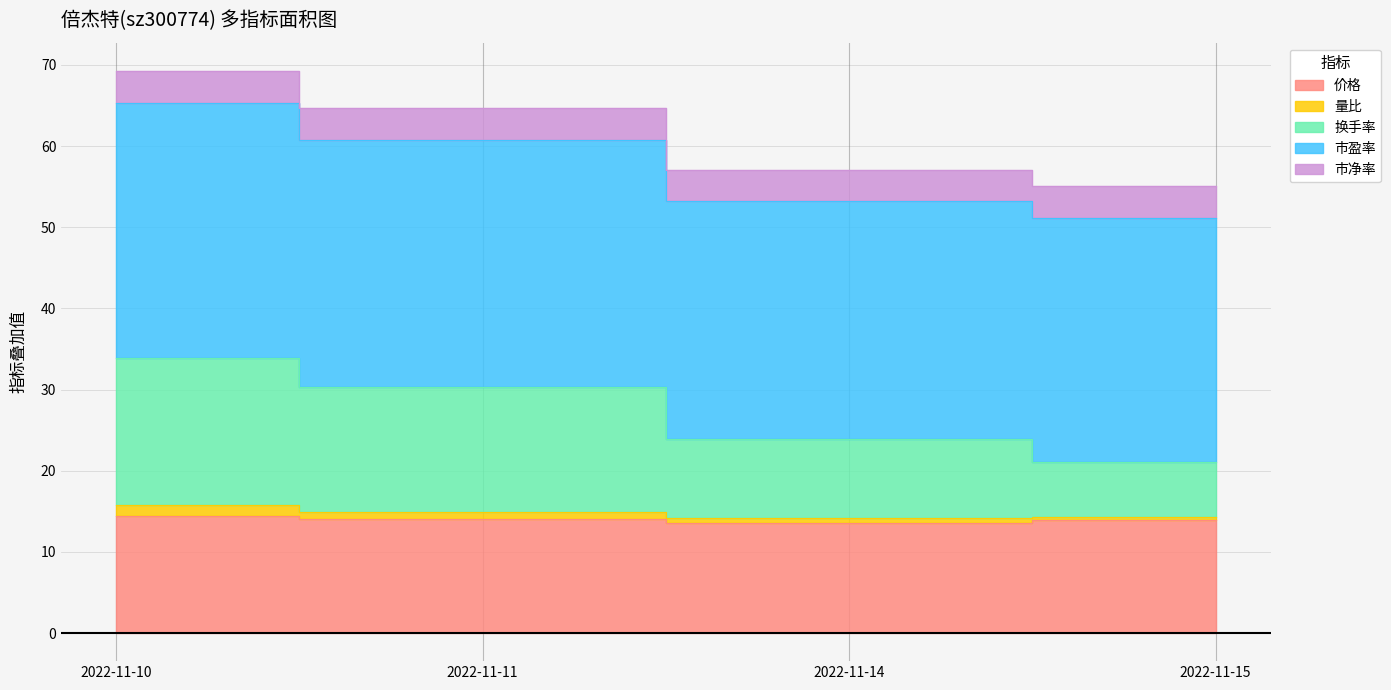

True or false: 换手率 and 价格 intersect in this chart.

False